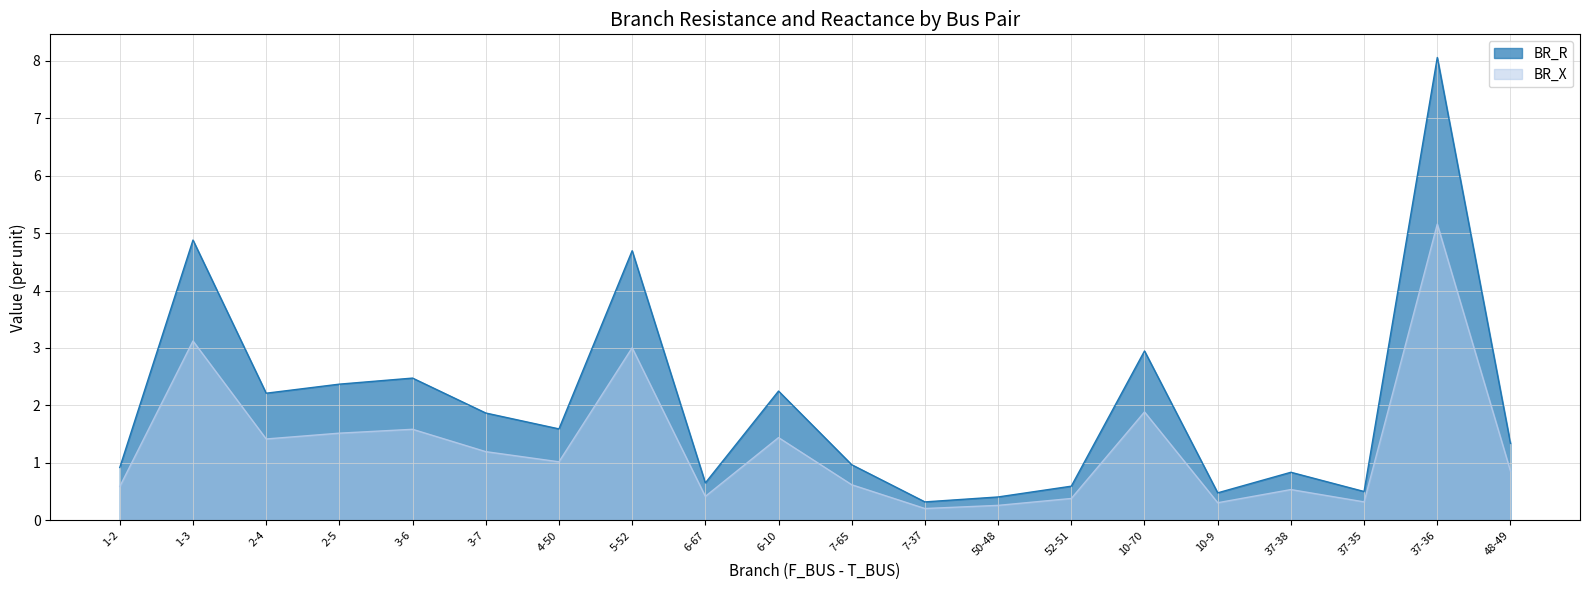

What is the greatest value displayed?

8.1